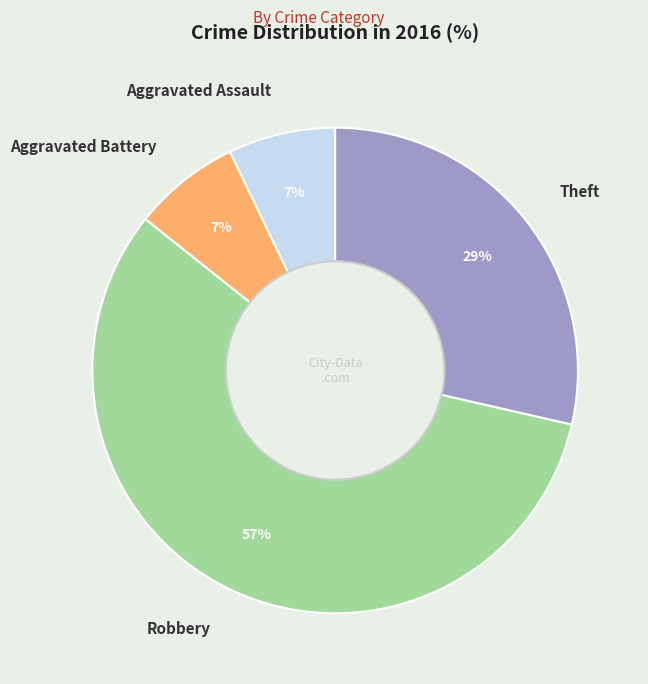

How many segments does this pie chart have?

4